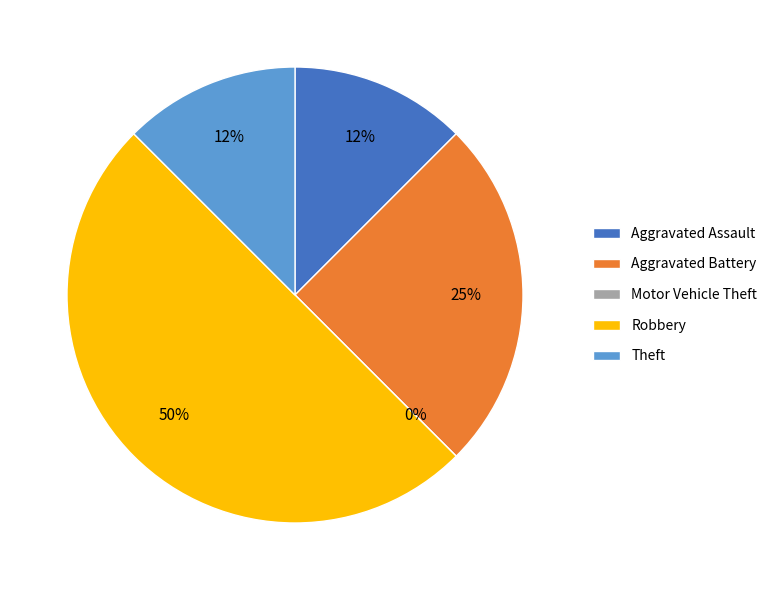

Do Aggravated Assault and Aggravated Battery together represent more than half of the pie?

No